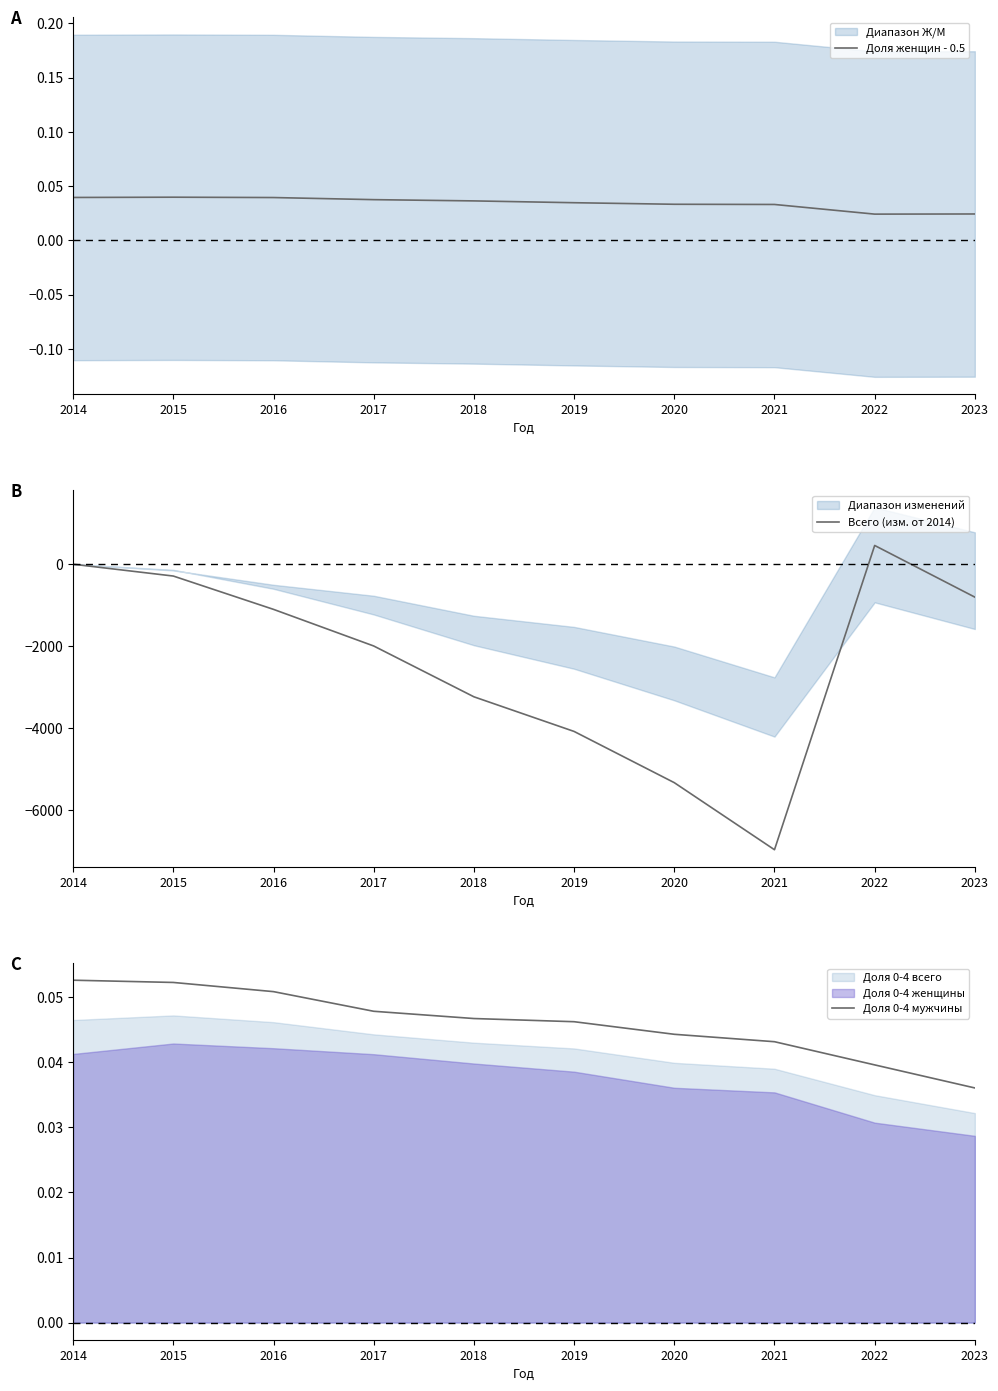

What is the maximum value shown in the chart?

457.0